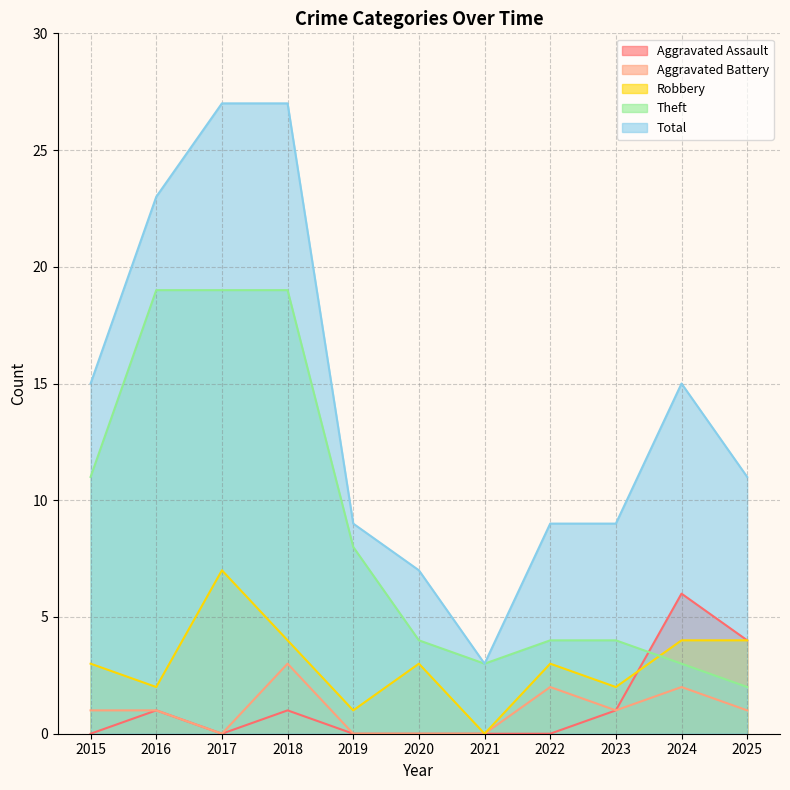

Where is Total nearest to the value 15?

2015